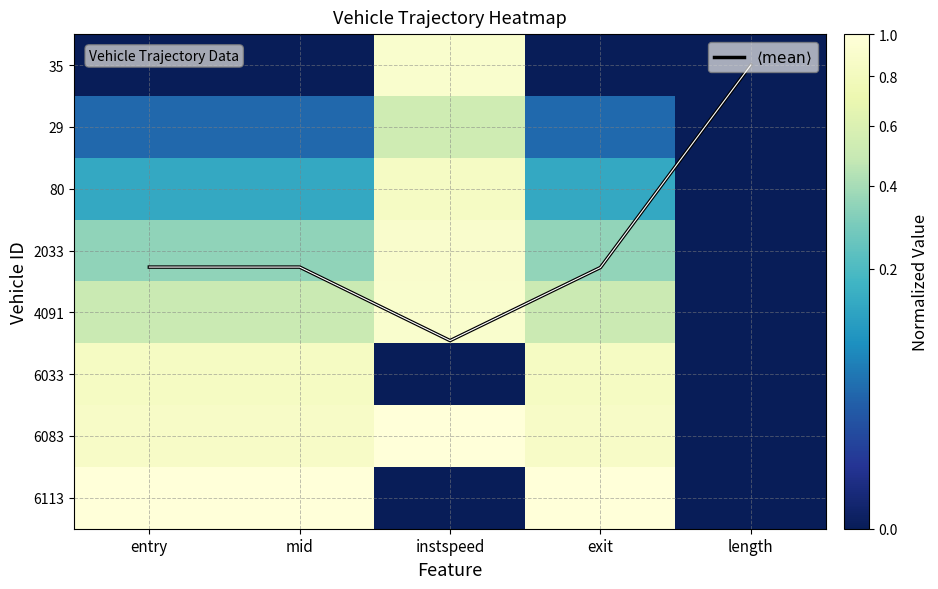

What is the difference between the highest and lowest values at entry?

3.3